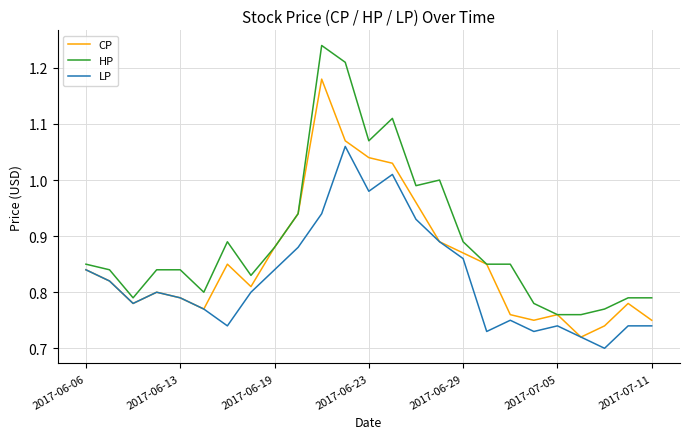

List the series in order of their overall mean, lowest first.

LP, CP, HP